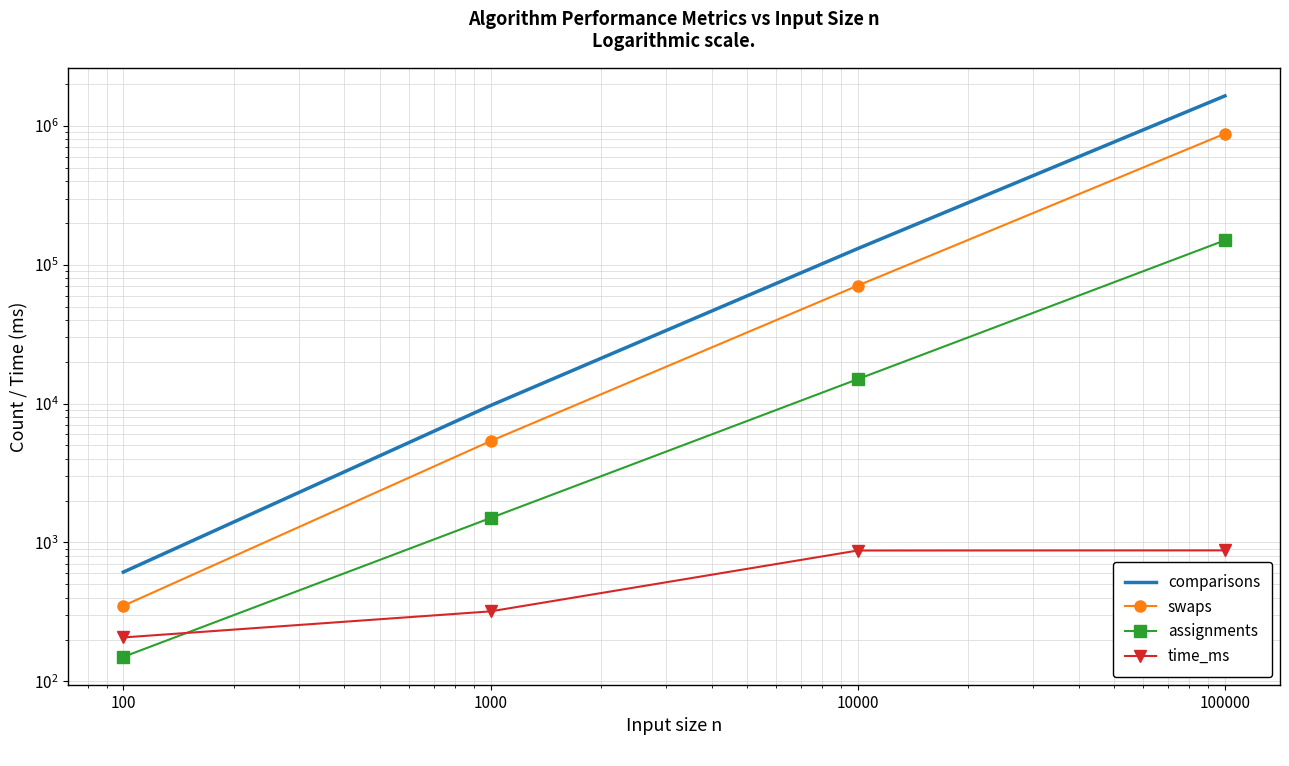

What is the smallest value displayed?

150